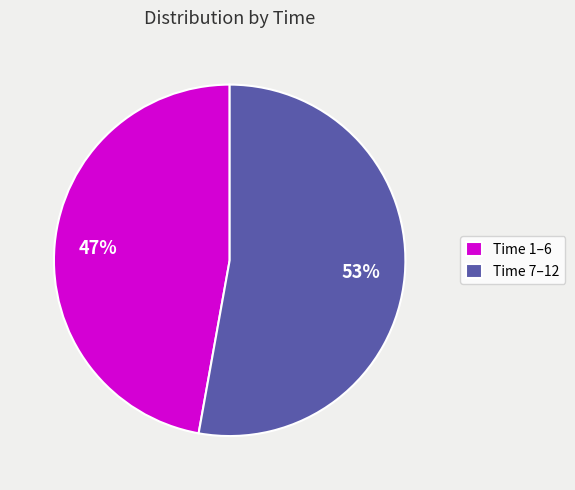

Combined, do Time 7–12 and Time 1–6 account for over 50%?

Yes